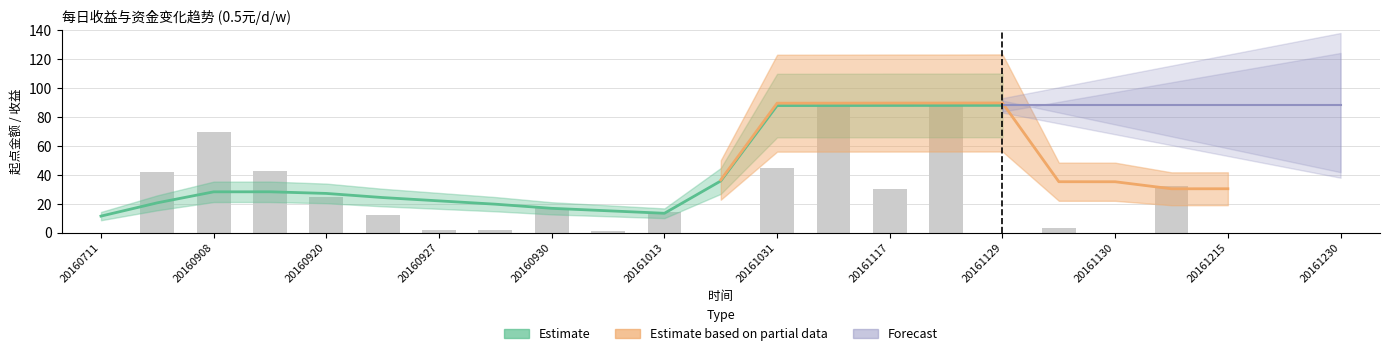

What is the difference between the maximum and minimum values?

90.0